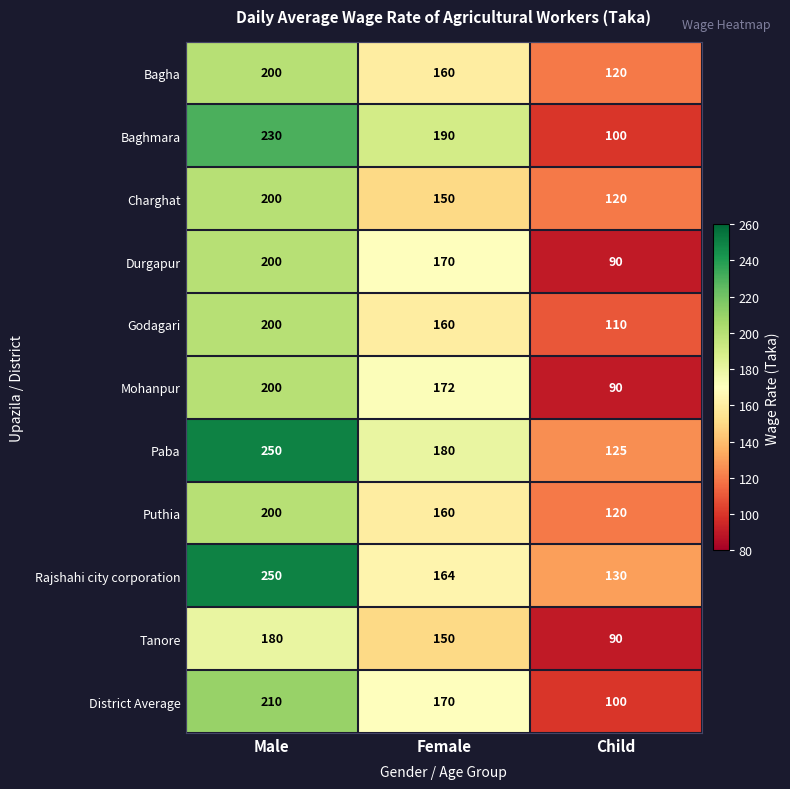

What is the minimum value shown in the chart?

90